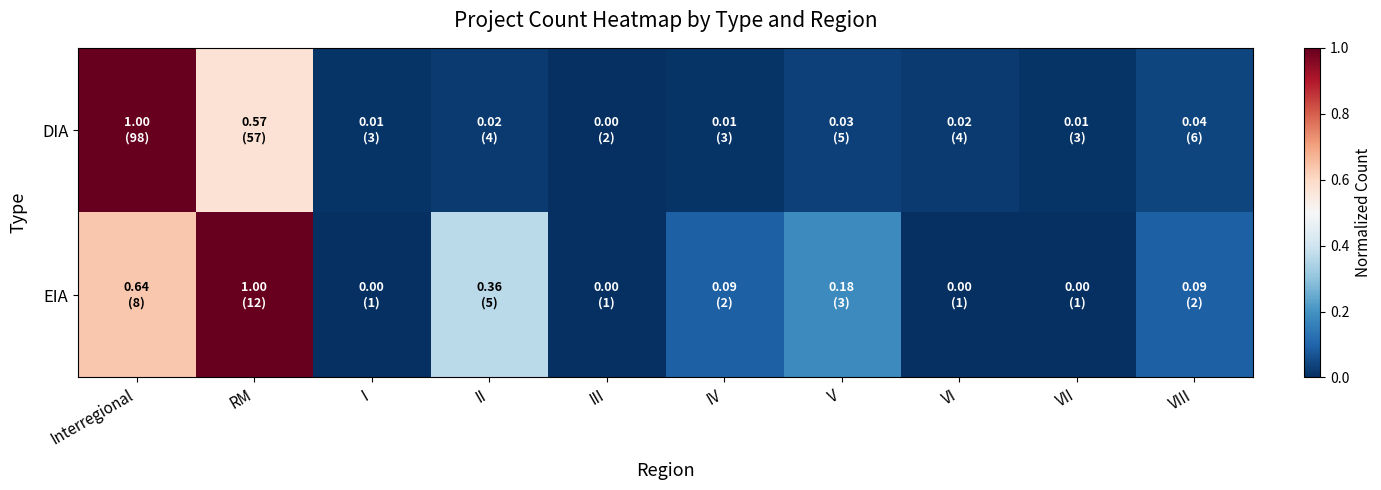

Which category has the lowest value across all series?

III